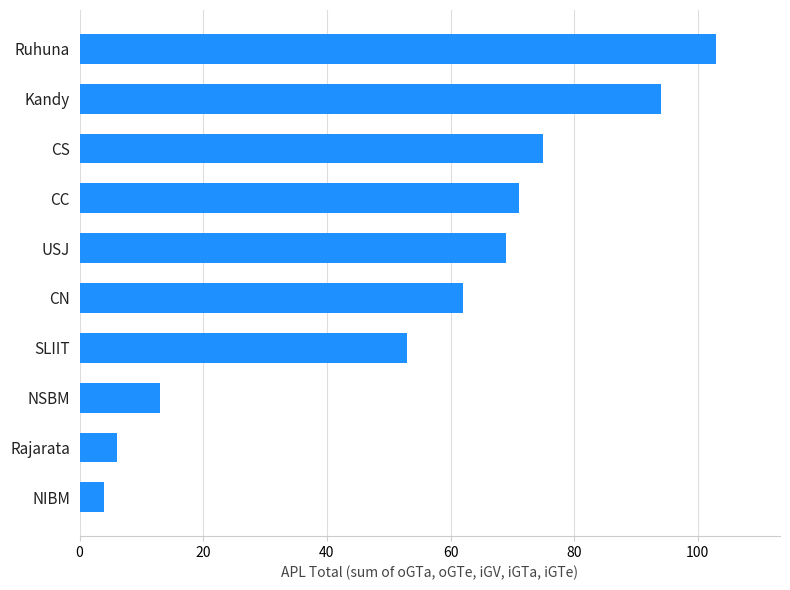

Which category has the highest value across all series?

Ruhuna